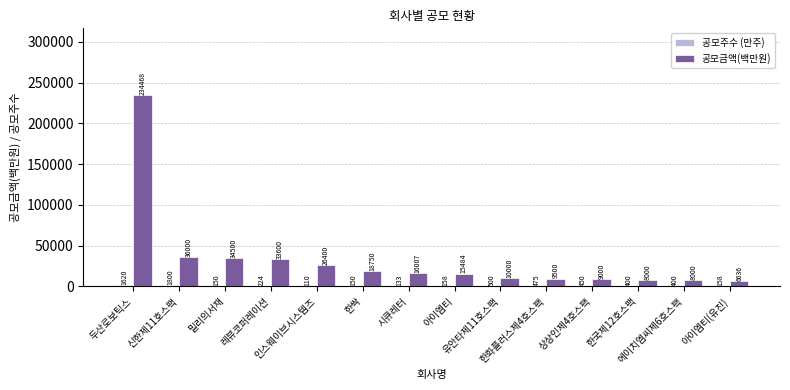

Which series has the largest total across all categories?

공모금액(백만원)